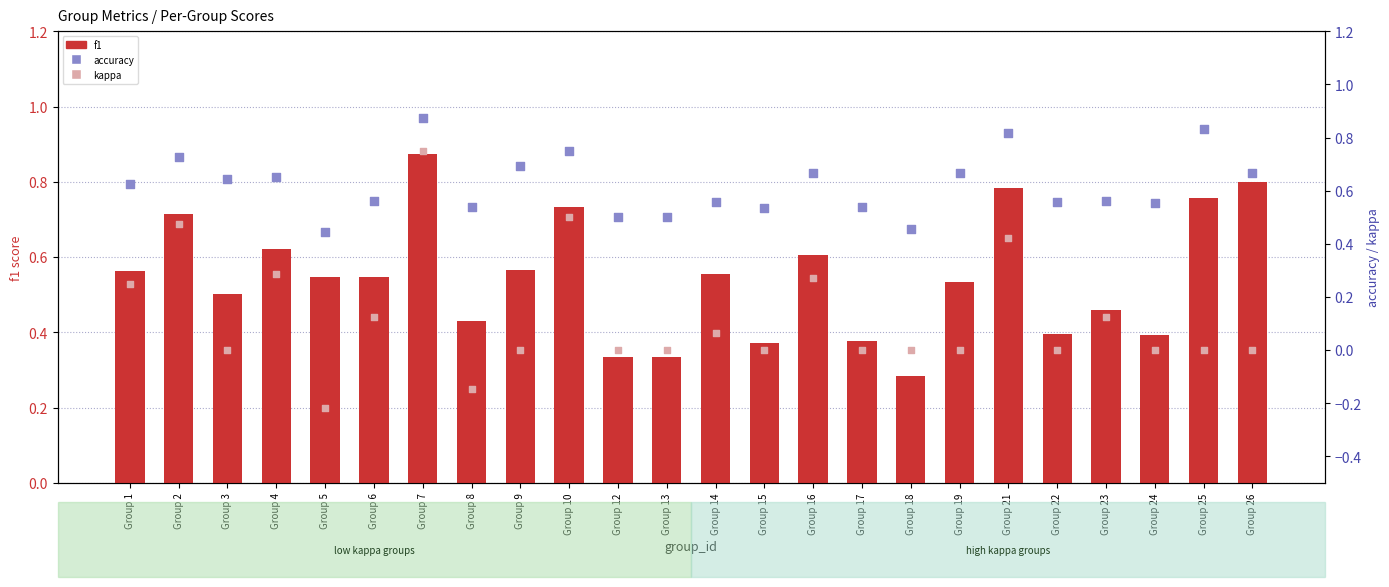

Is the value of accuracy at Group 3 greater than the value of f1 at Group 9?

Yes